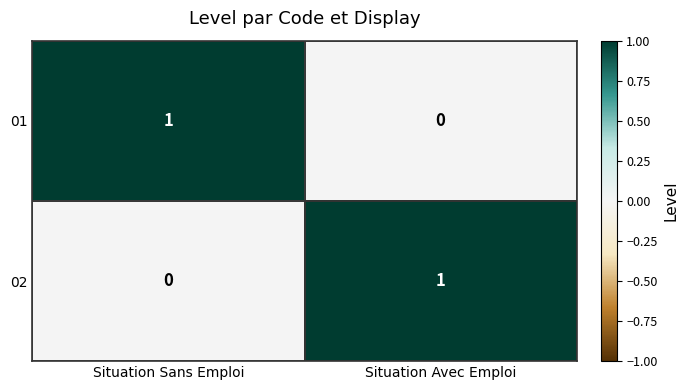

At which label does 01 reach its minimum?

Situation Avec Emploi